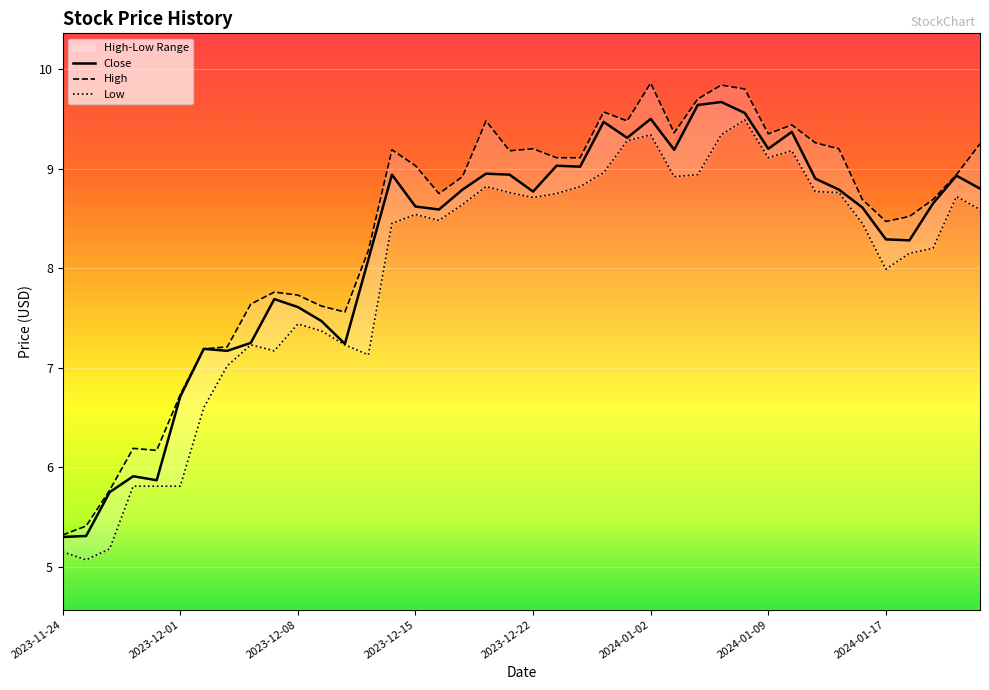

The Close series shows 8.8 at 2023-12-22. True or false?

True